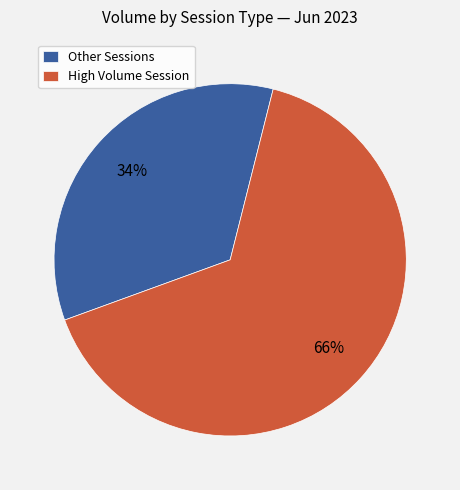

To the nearest percent, what percentage of the pie is Other Sessions?

34%